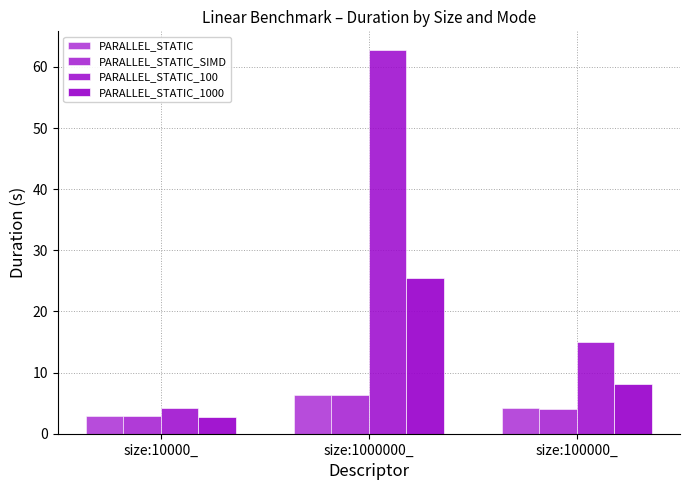

Which series has the largest range (max minus min)?

PARALLEL_STATIC_100